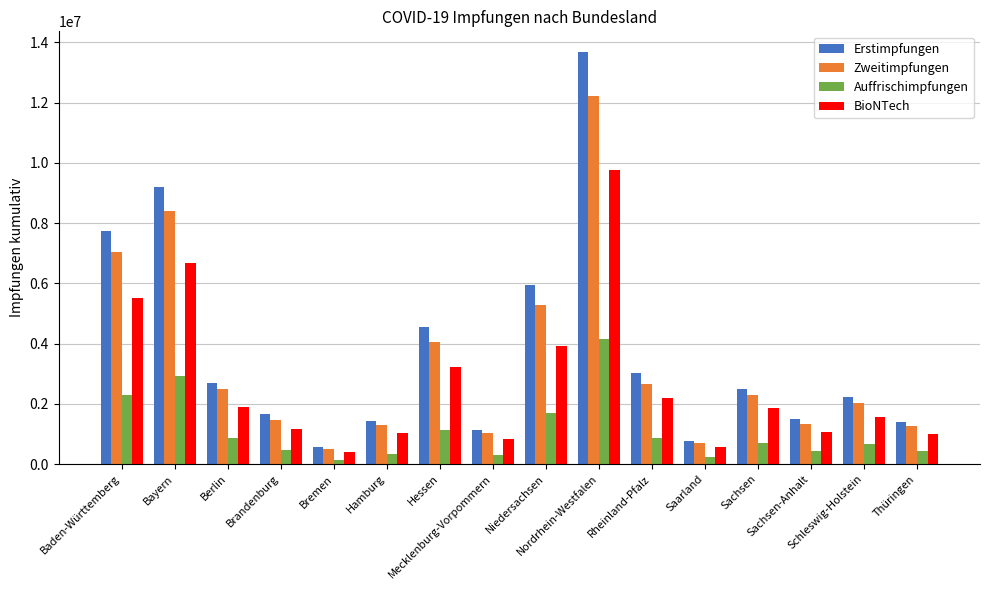

What position from the right is Baden-Württemberg?

16